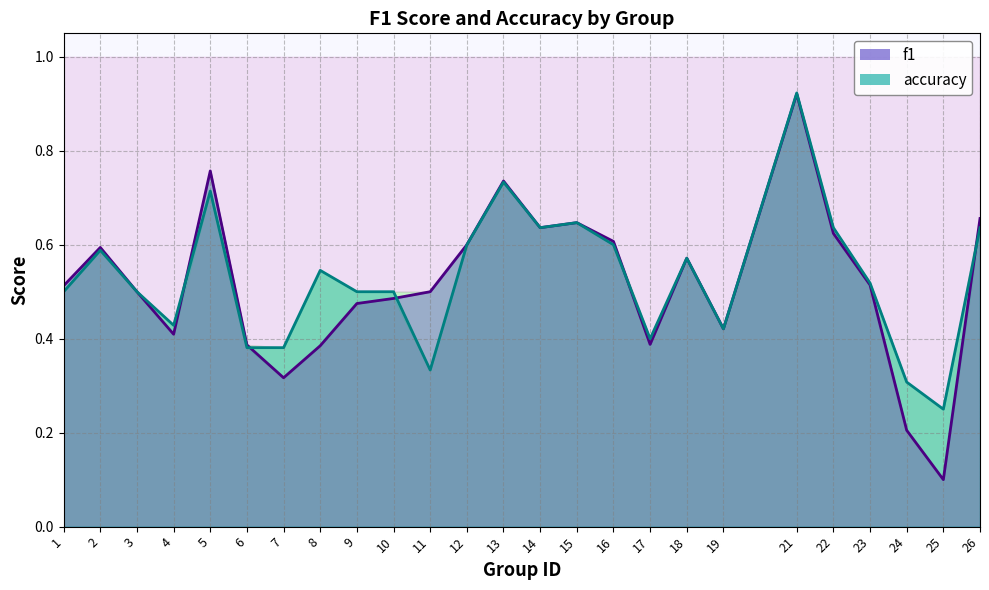

Is it true that f1 equals 0.4 at 8?

True